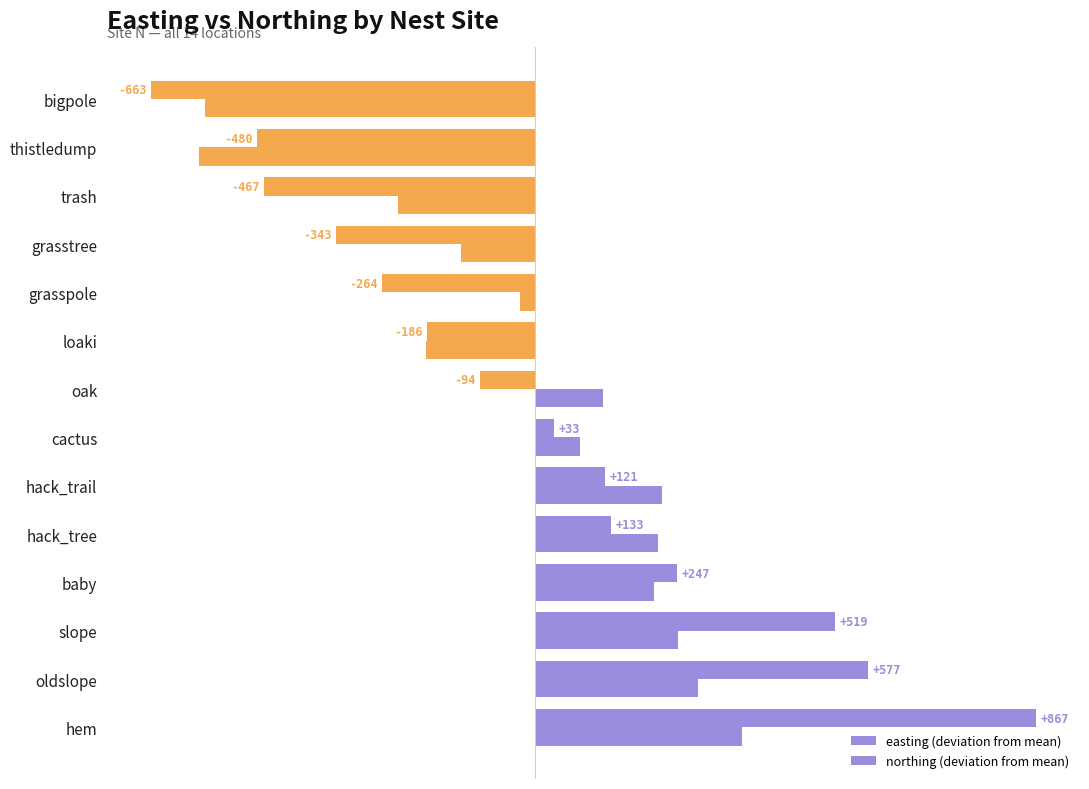

How many data points in easting (deviation from mean) are less than 32?

7